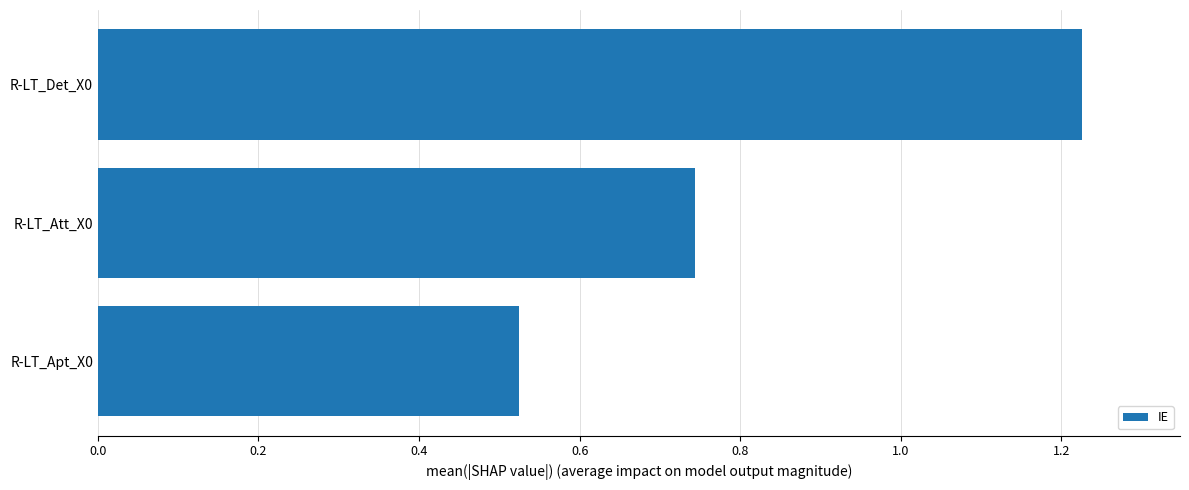

How many series are shown in this chart?

1